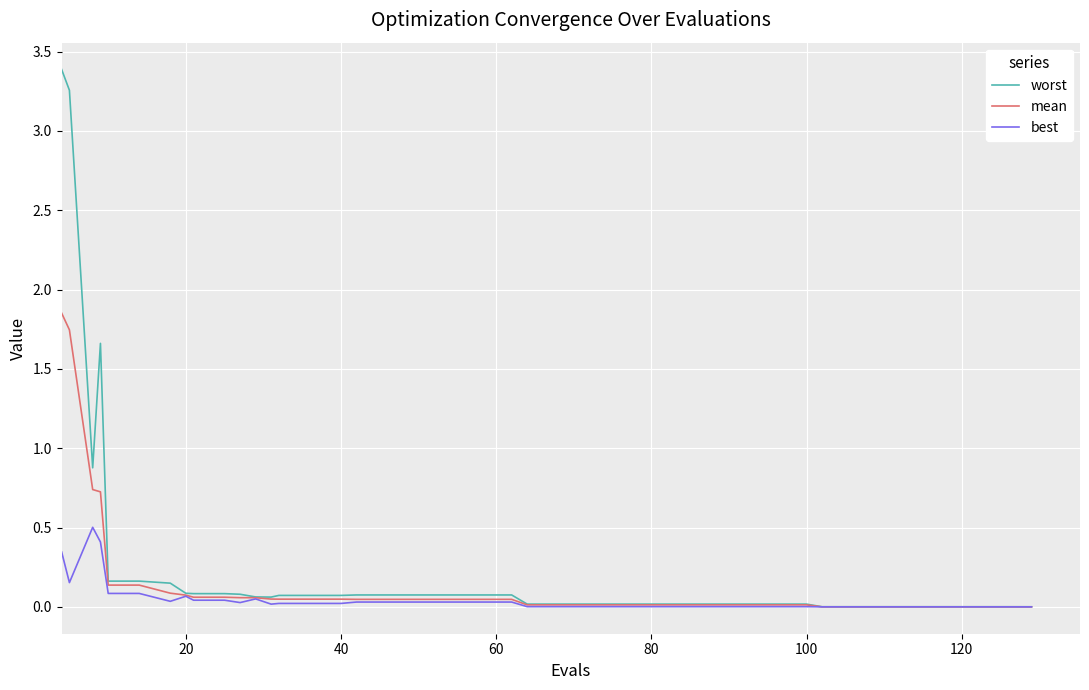

Which series has the largest range (max minus min)?

worst